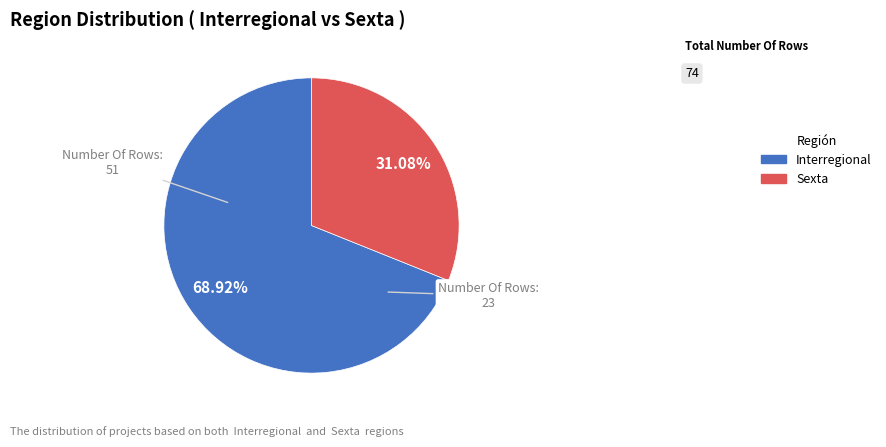

Which slice is the largest?

Interregional